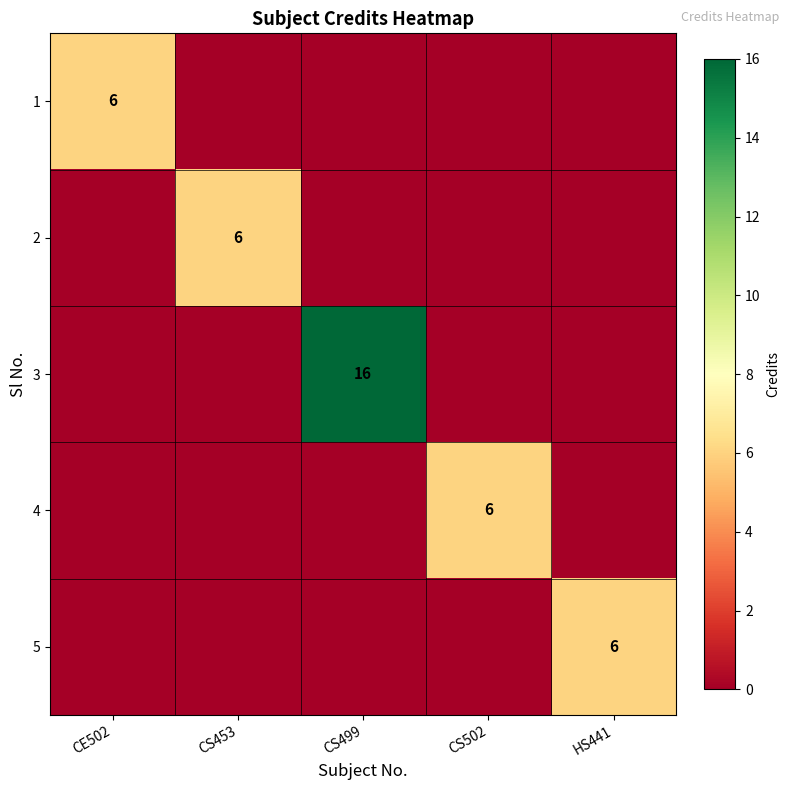

The 1 series shows 10 at CE502. True or false?

False